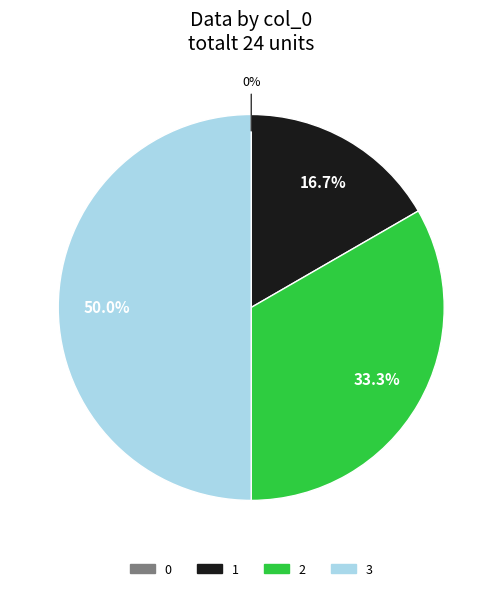

To the nearest percent, what portion does 2 represent?

33%